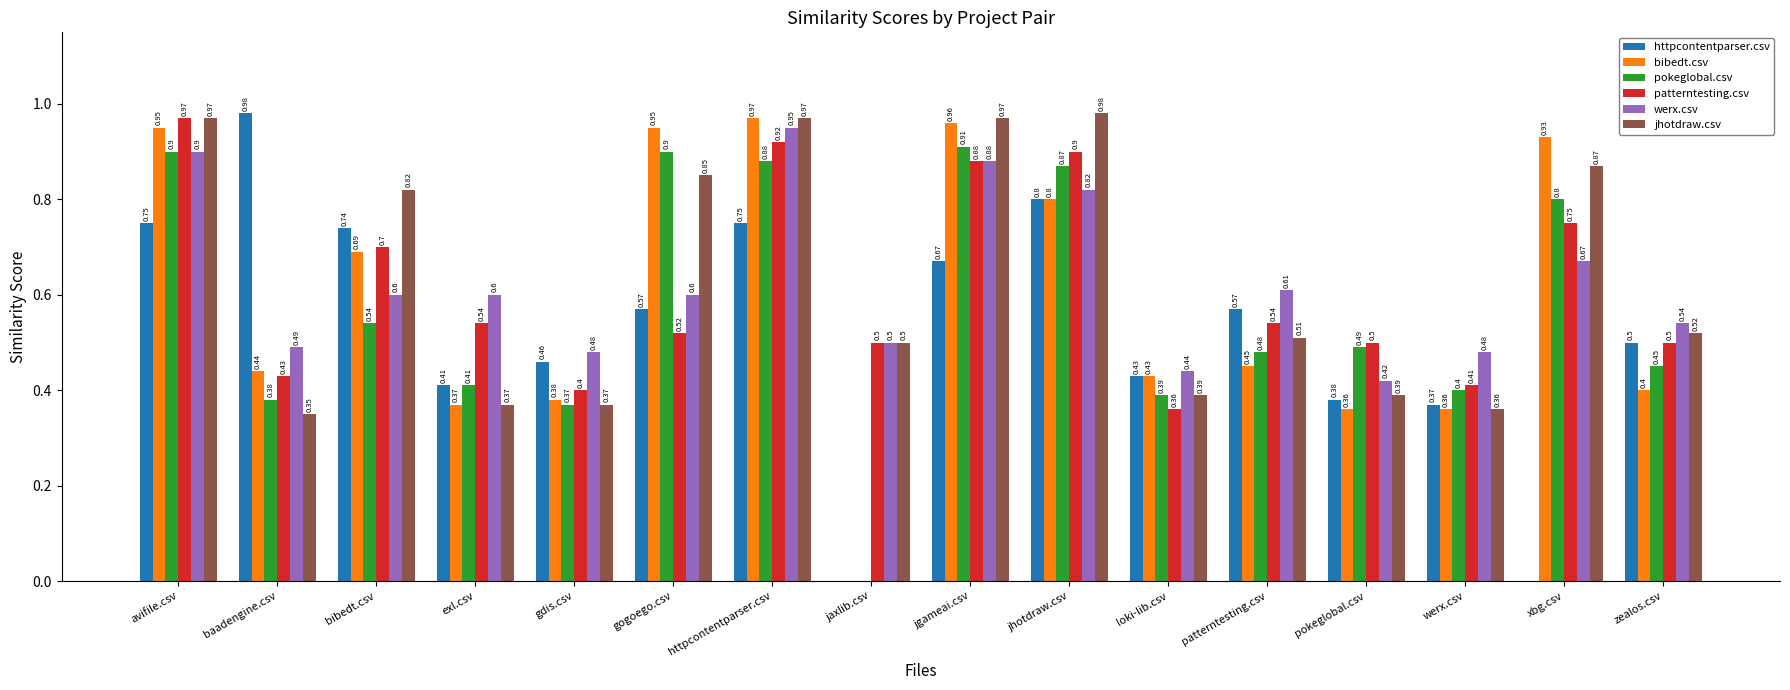

How many groups of bars are there?

16